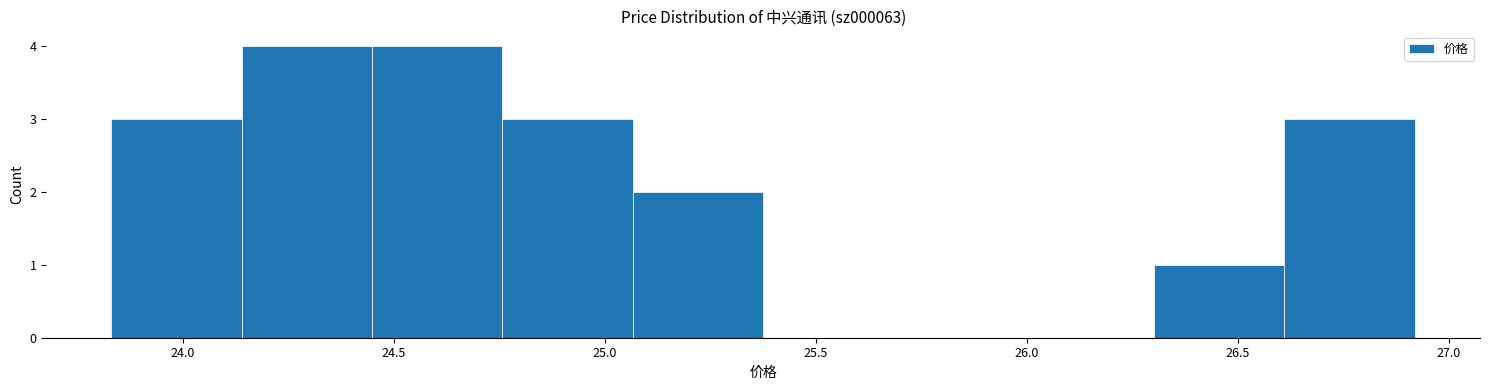

What is the height of the bar covering 23.85 to 24.15 on the x-axis? Neither the bar edges nor the heights are printed on the chart, so give them approximately, as read against the axes.

3